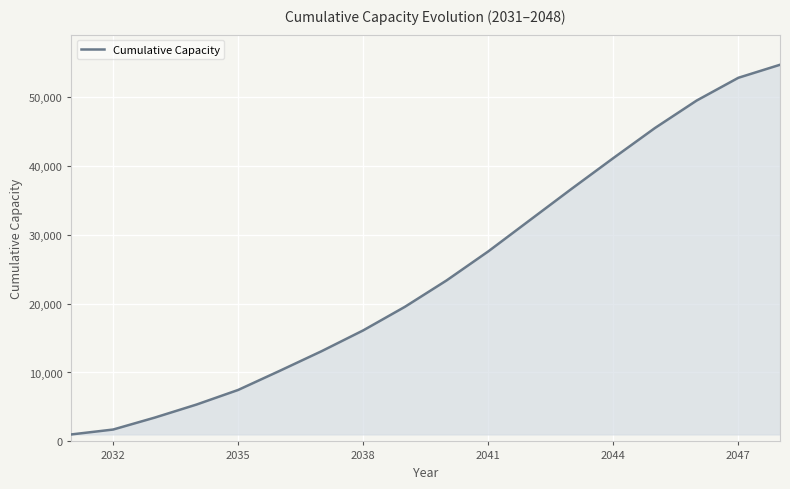

What is the difference between the maximum and minimum values?

53631.0